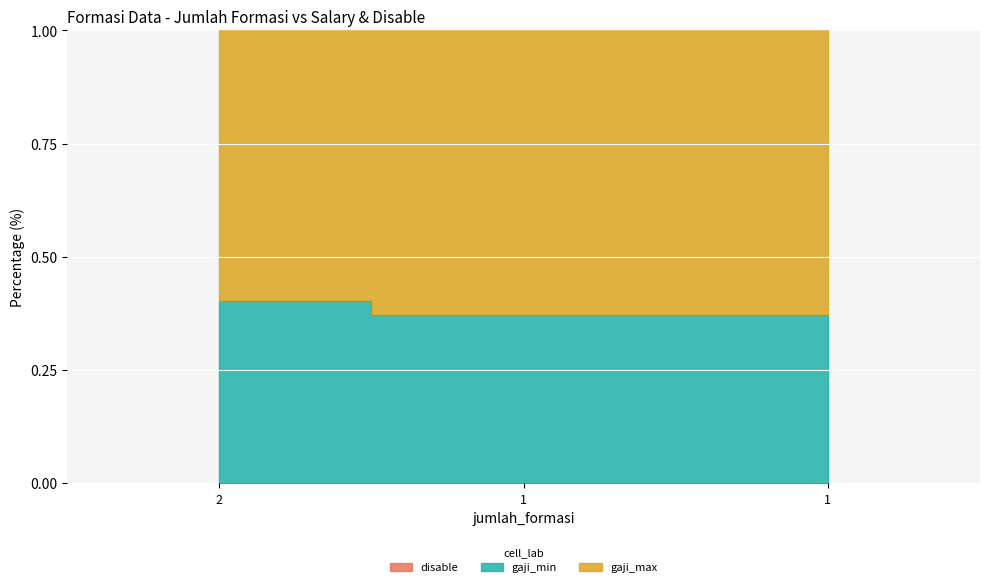

What is the spread (max minus min) of values at 1?

0.4